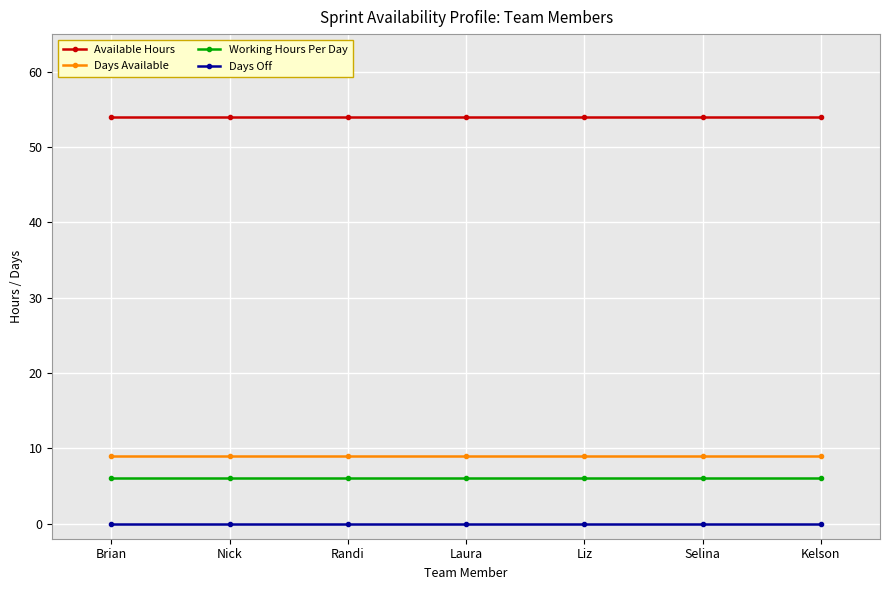

How many distinct data groups are displayed?

4